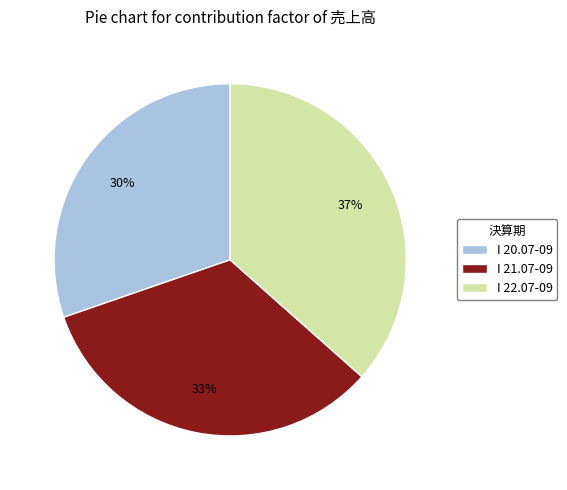

How many segments does this pie chart have?

3